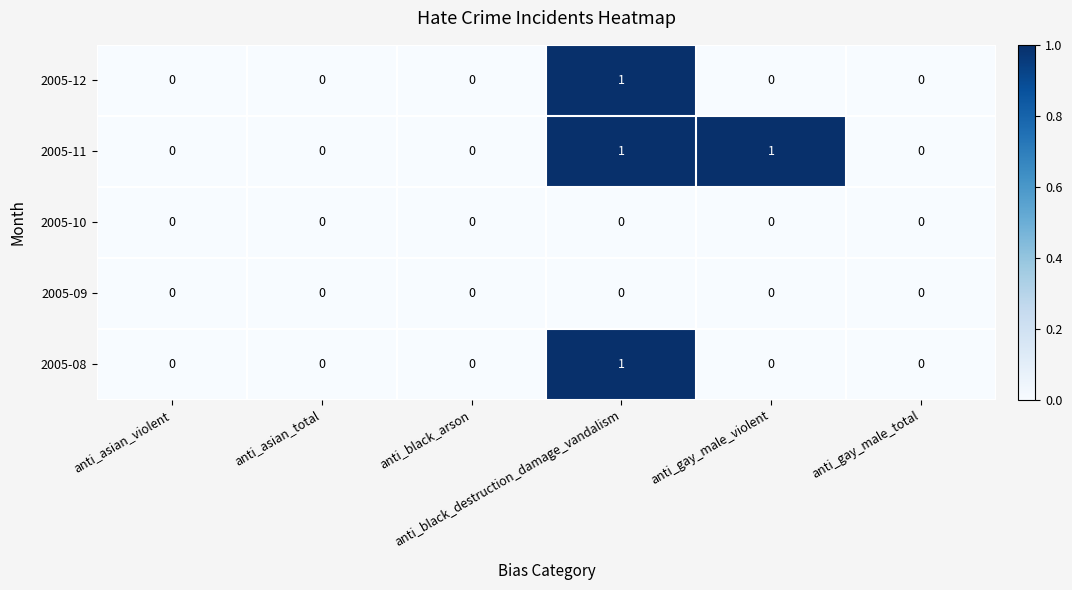

How many 2005-12 values are between 0 and 1?

6